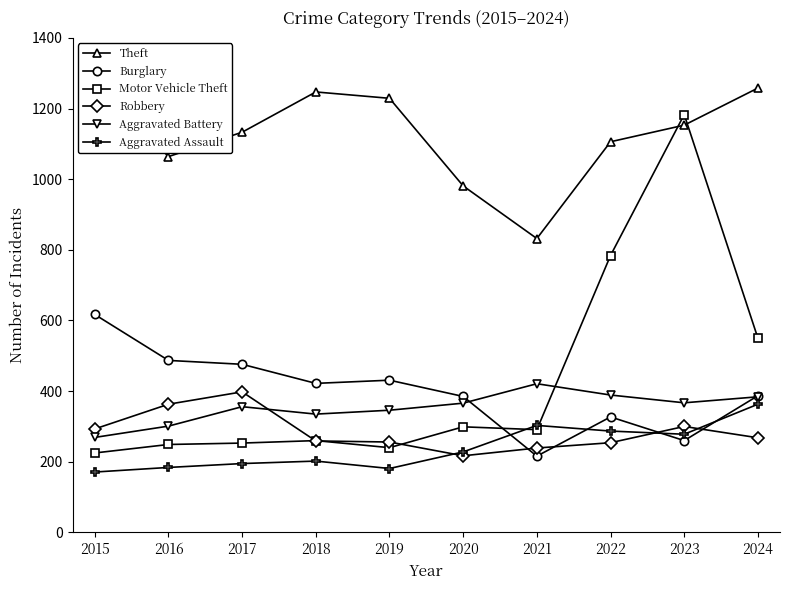

At how many categories does at least one series exceed 1197?

4